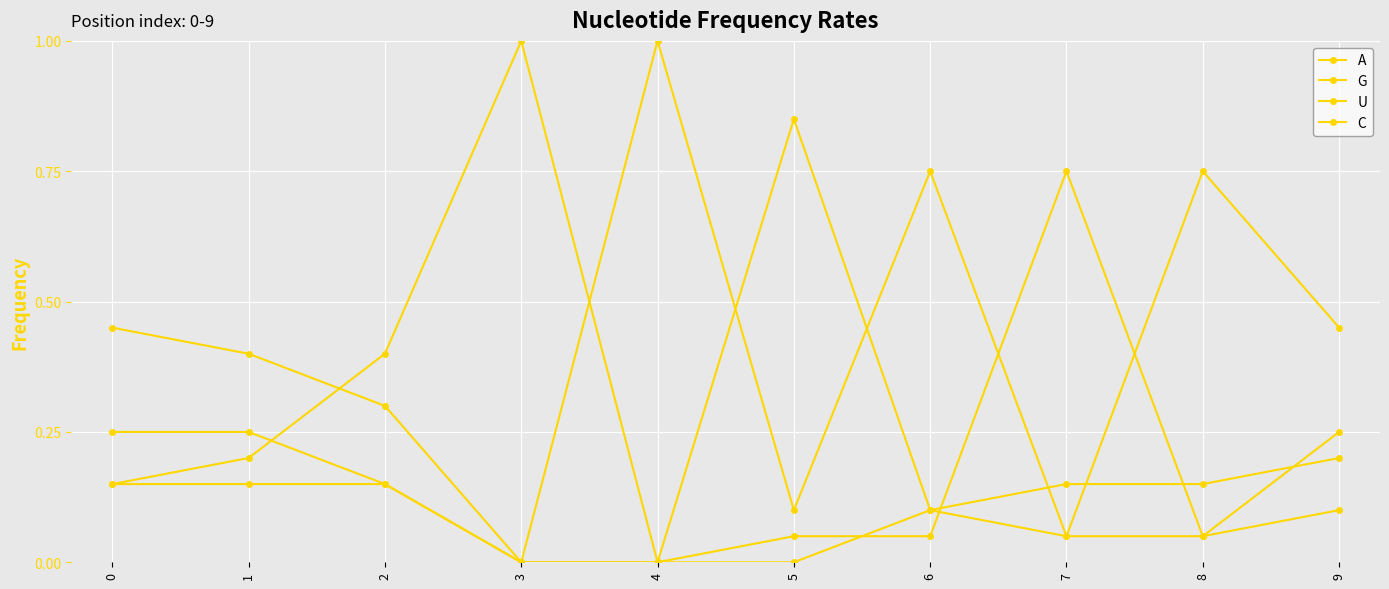

Does the chart have visible grid lines?

Yes